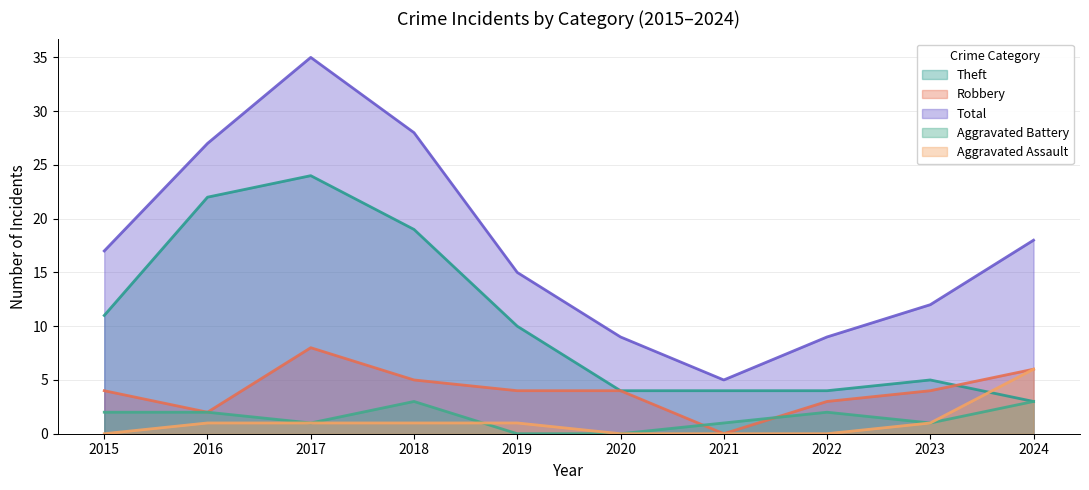

True or false: Theft and Aggravated Battery cross at least once.

False